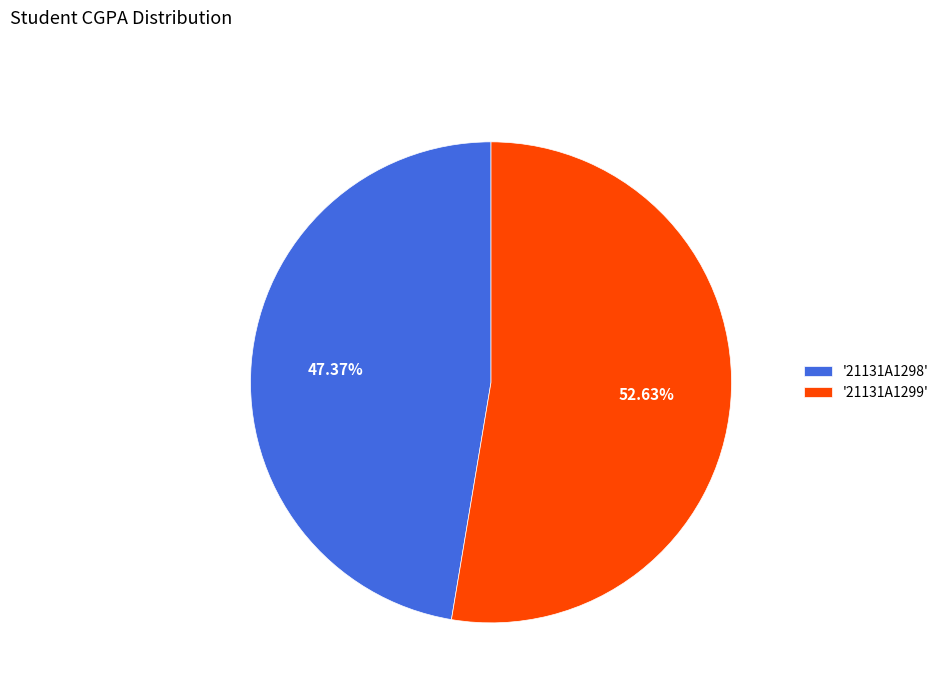

Which slice is the largest?

'21131A1299'